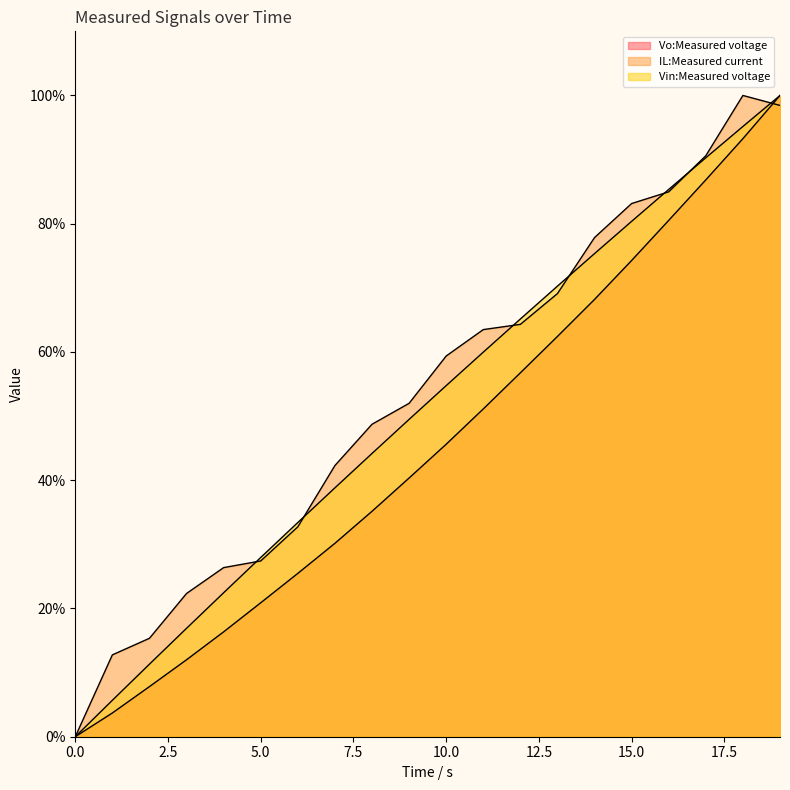

What is the highest value of the Vin:Measured voltage series?

100.0